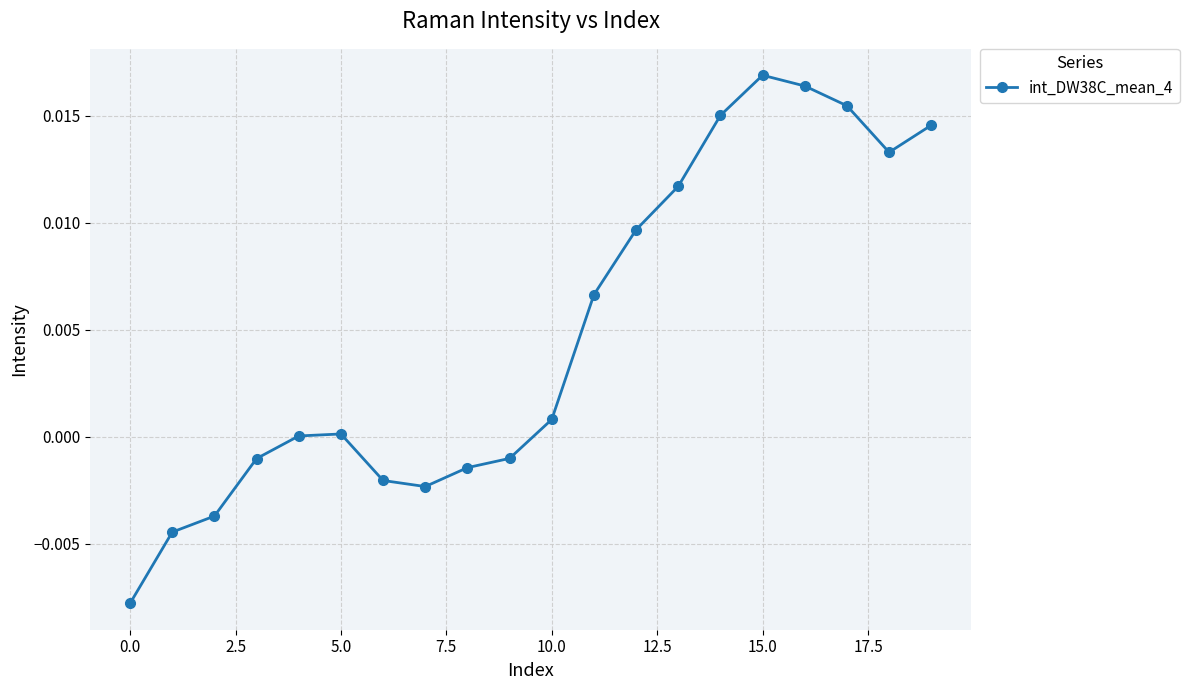

Count the number of categories in the chart.

20